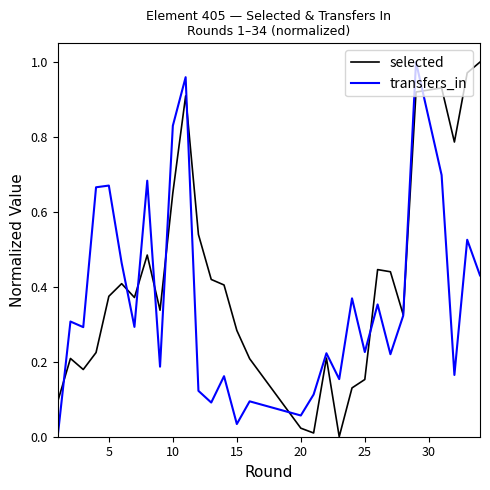

What are all the series names shown in the legend?

selected, transfers_in